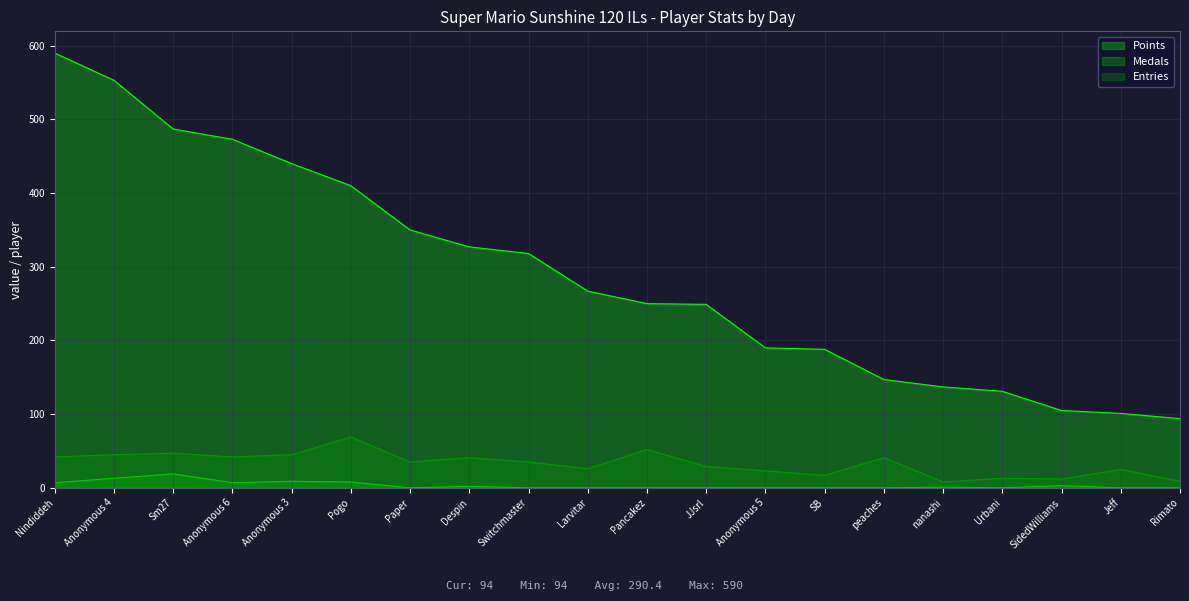

Which series has the widest spread of values?

Points line